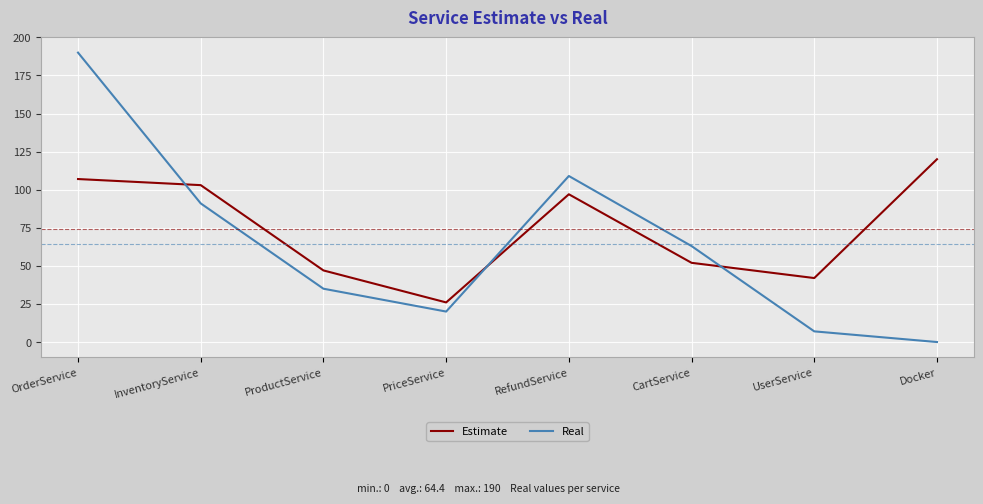

What is the average value of the Real series?

64